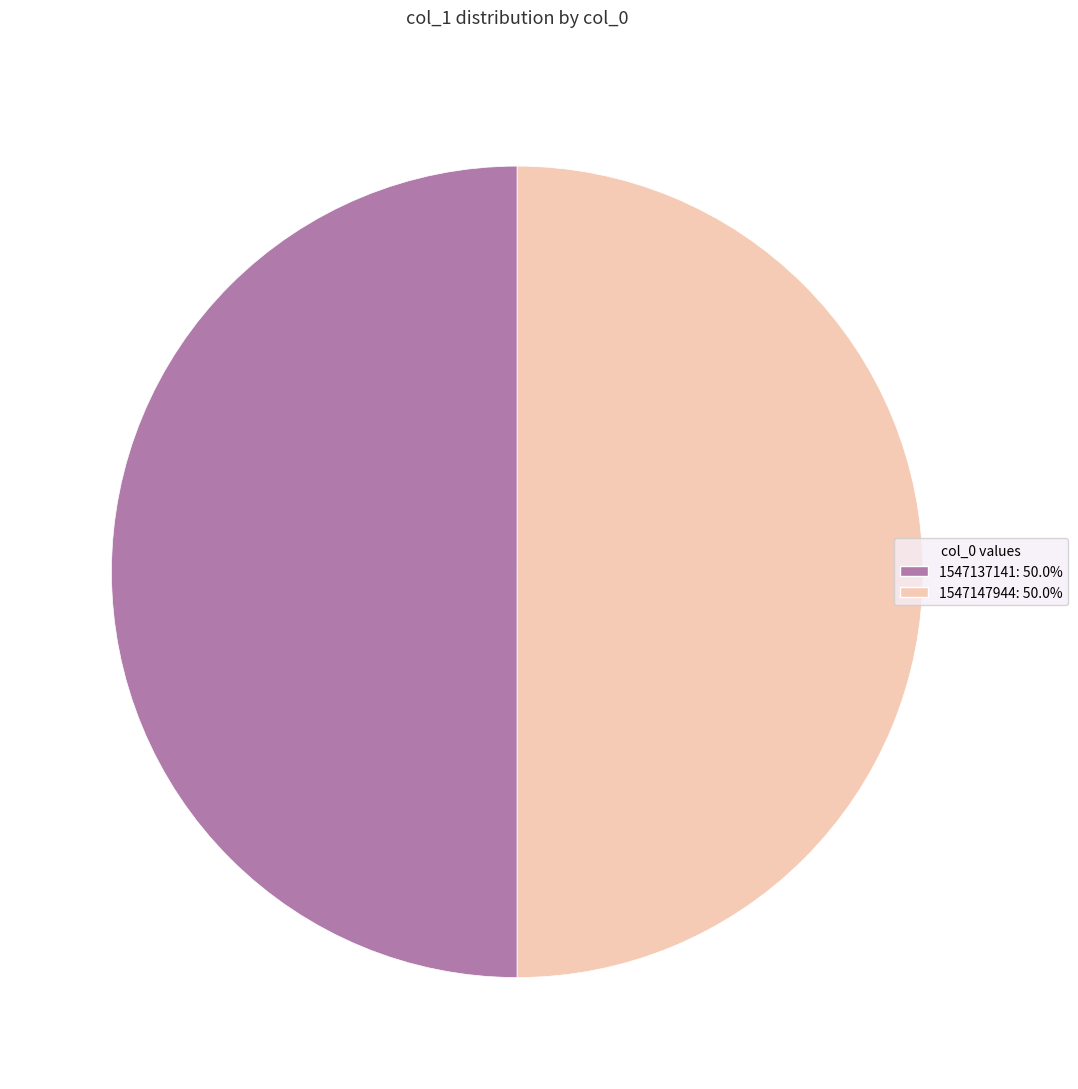

True or false: 1547147944 accounts for 89% of the total.

False